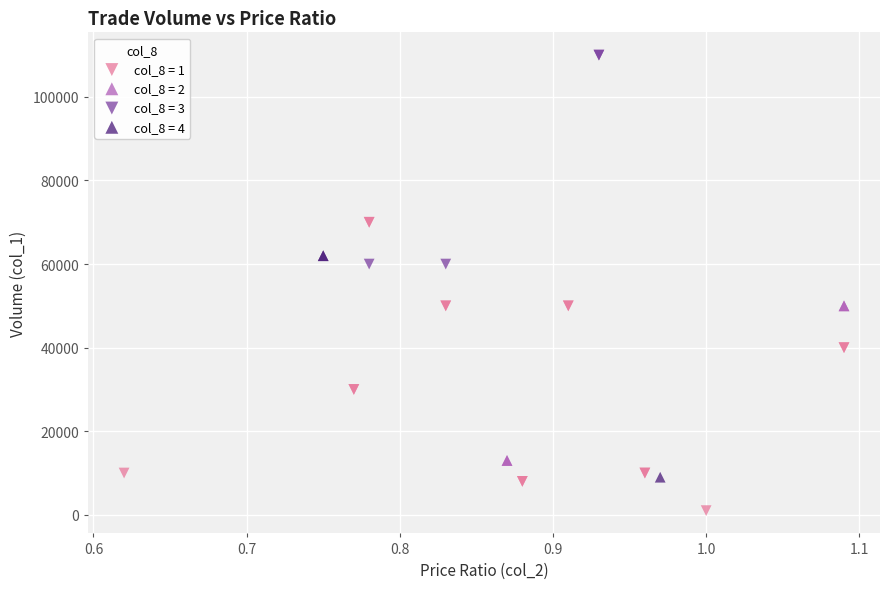

Which series contains the lowest Y value?

col_8 = 1